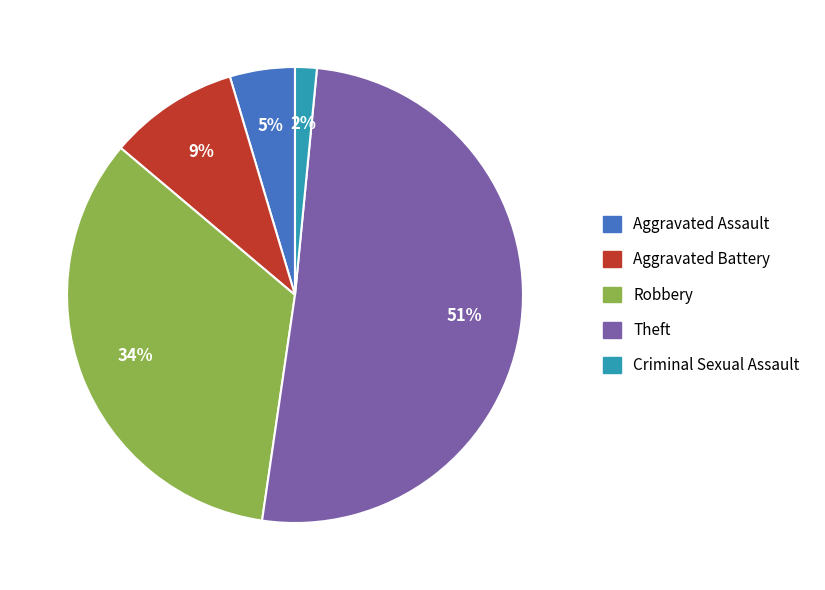

To the nearest percent, what percentage of the pie is Robbery?

34%